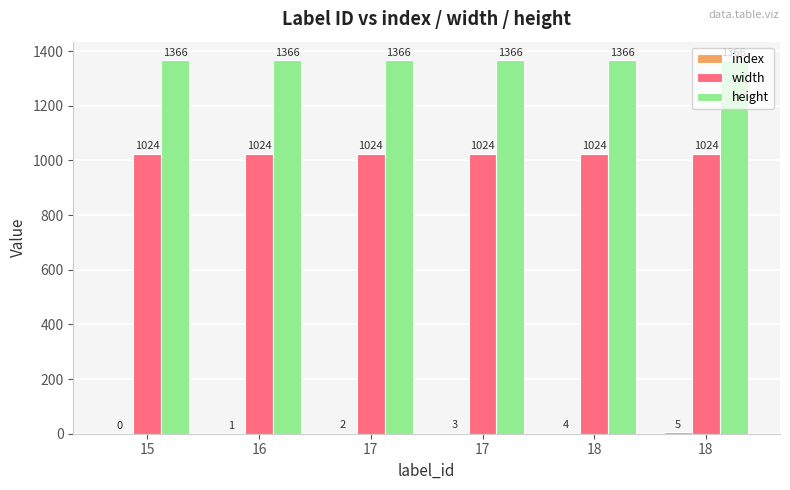

Does the chart contain stacked bars?

No